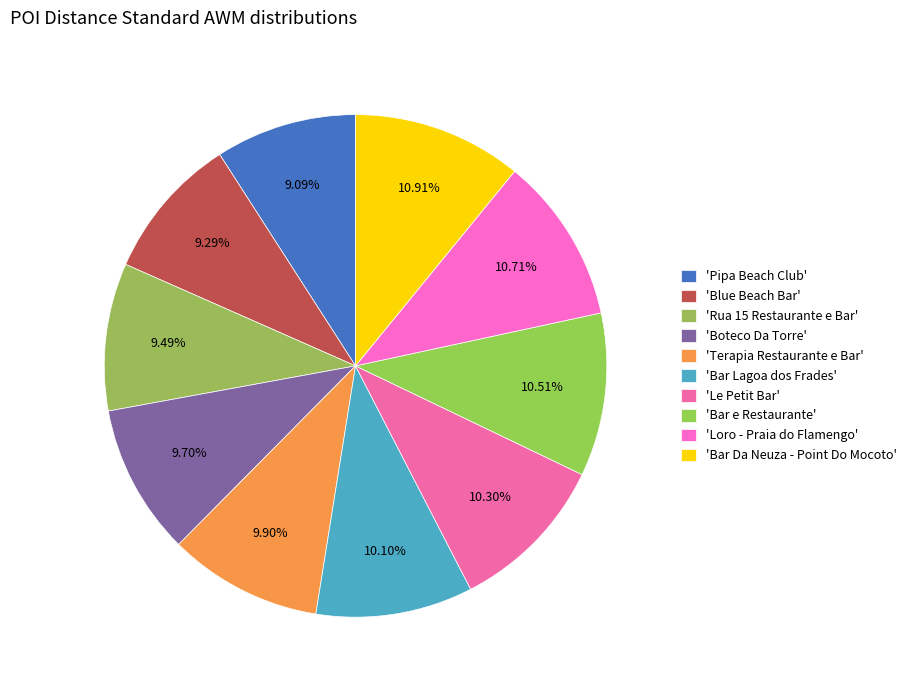

How many slices are in this pie chart?

10